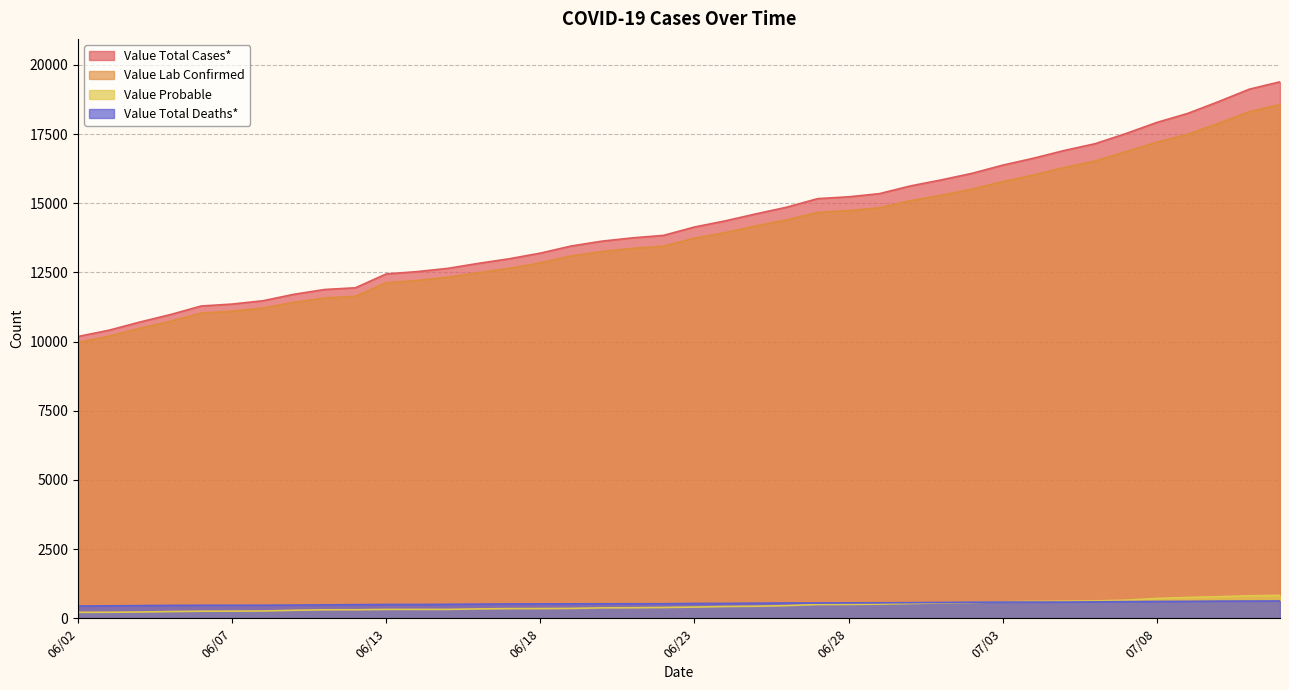

True or false: Value Total Cases* and Value Total Deaths* cross at least once.

False